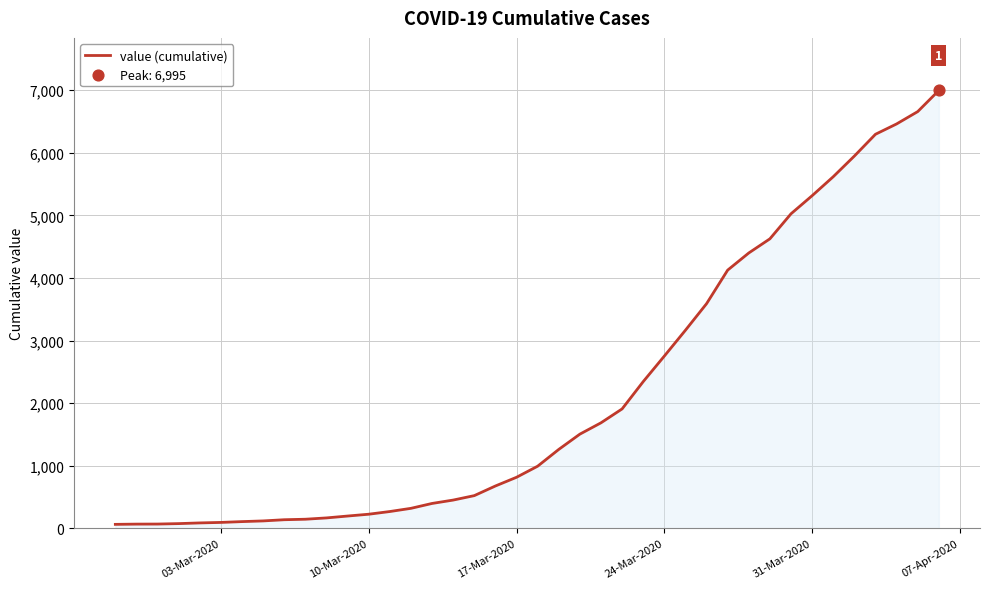

What is the difference between the maximum and minimum values?

6931